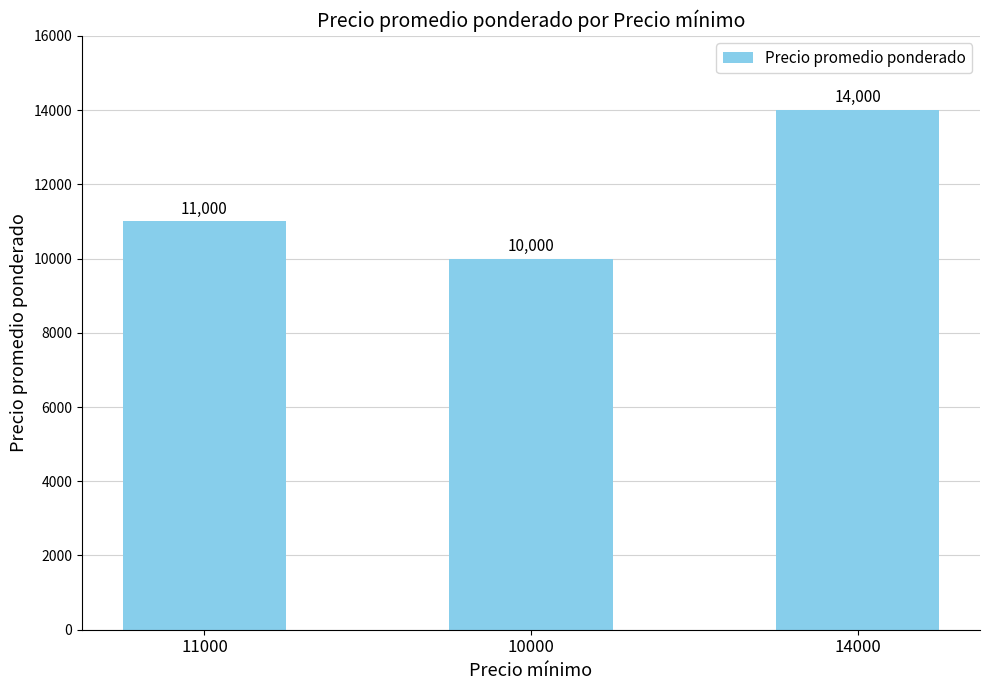

Count the number of data series in this chart.

1